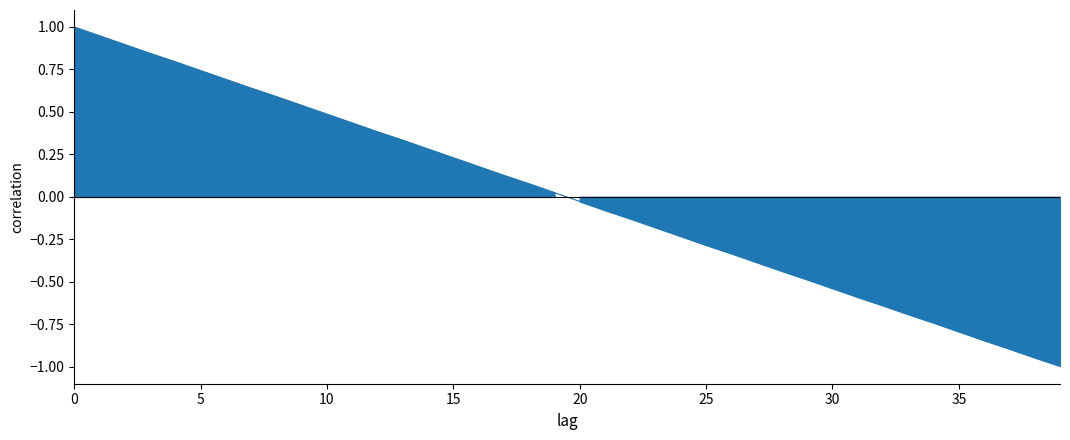

What is the minimum value shown in the chart?

-1.0